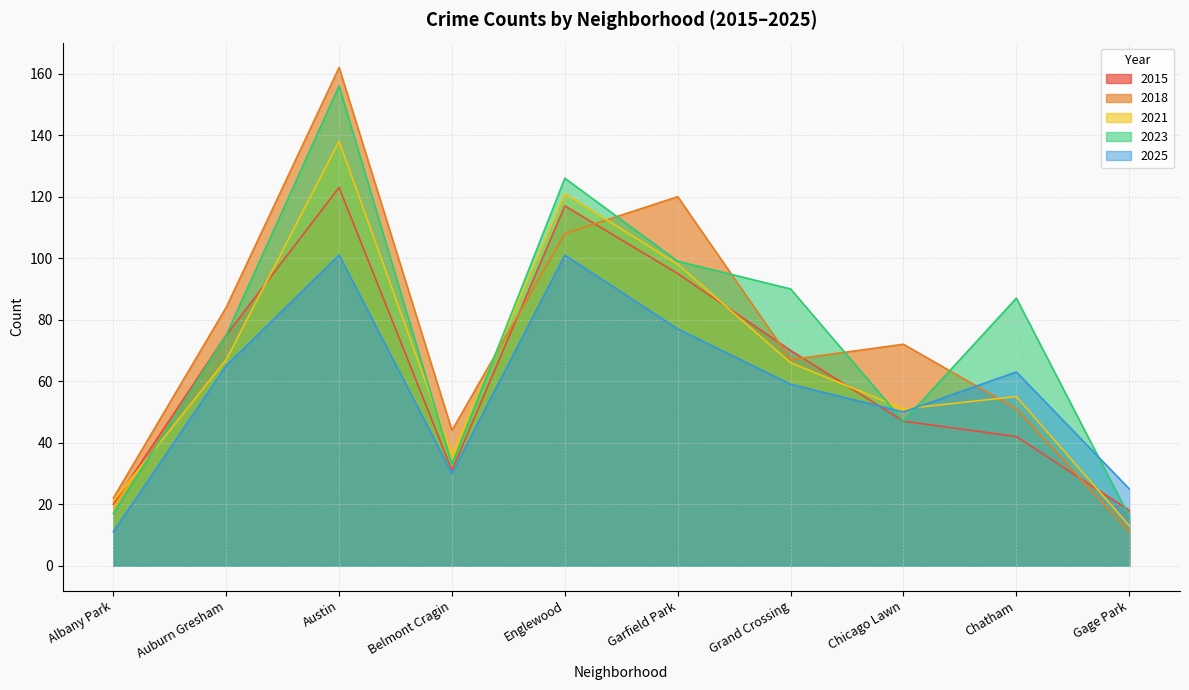

The 2021 series shows 95 at Chatham. True or false?

False